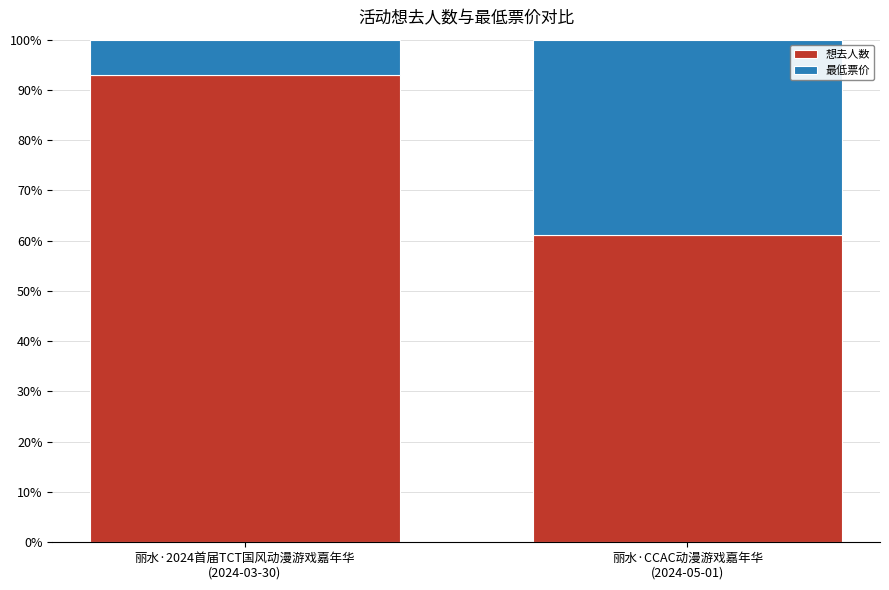

What is the maximum value for 想去人数?

93.0